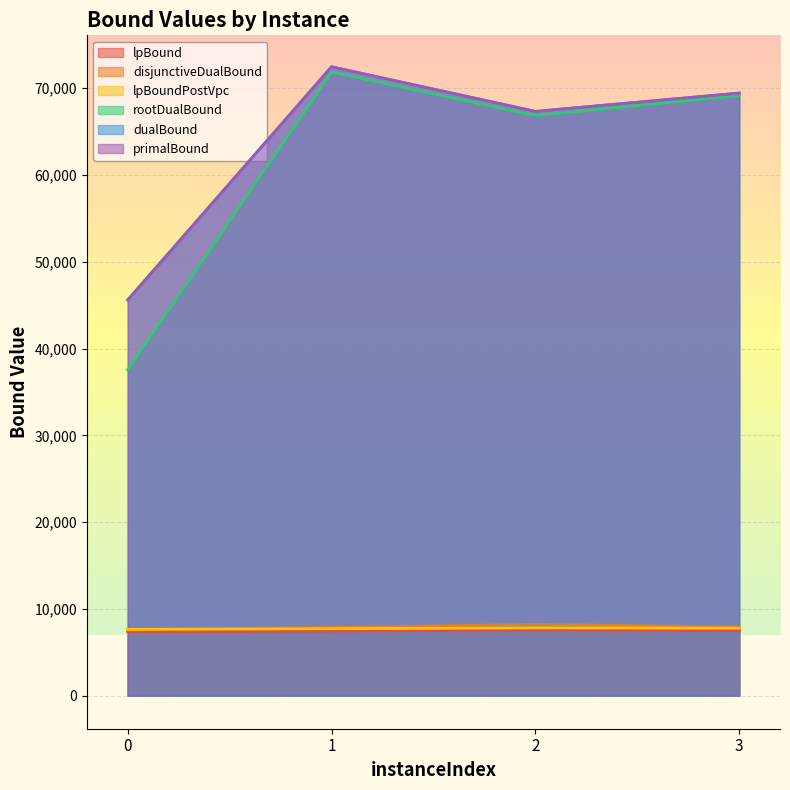

Reading left to right, transcribe all the data shown in this chart.

lpBound: 0=7383.3	1=7457.0	2=7560.8	3=7515.8
disjunctiveDualBound: 0=7642.6	1=7853.9	2=8228.9	3=7906.9
lpBoundPostVpc: 0=7642.6	1=7714.6	2=7818.0	3=7774.2
rootDualBound: 0=37555.8	1=71867.9	2=66847.4	3=69152.4
dualBound: 0=45591.8	1=72461.9	2=67328.0	3=69437.5
primalBound: 0=45592.0	1=72469.0	2=67328.0	3=69440.0